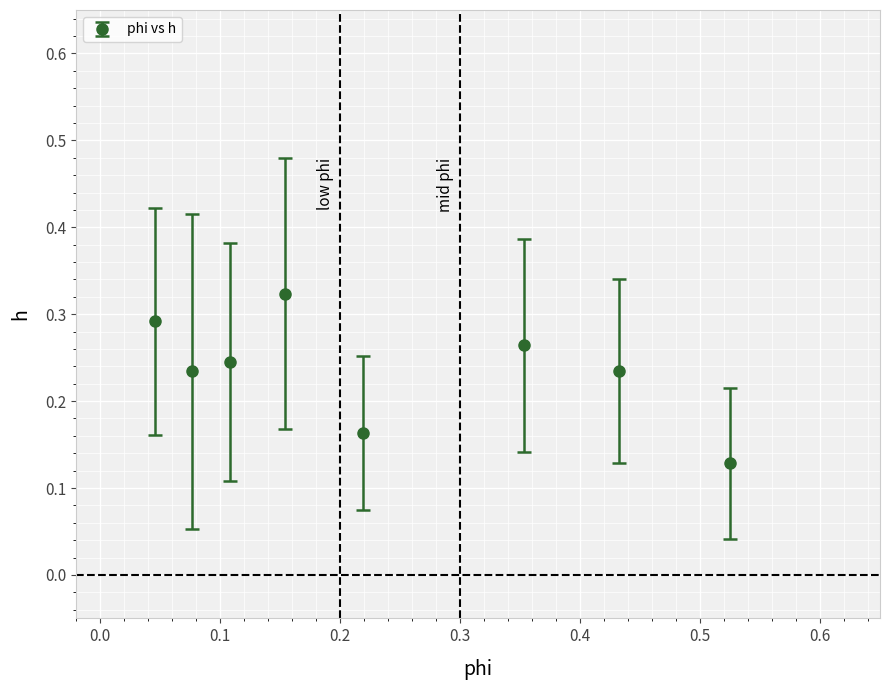

What is the sum of all values?

1.9